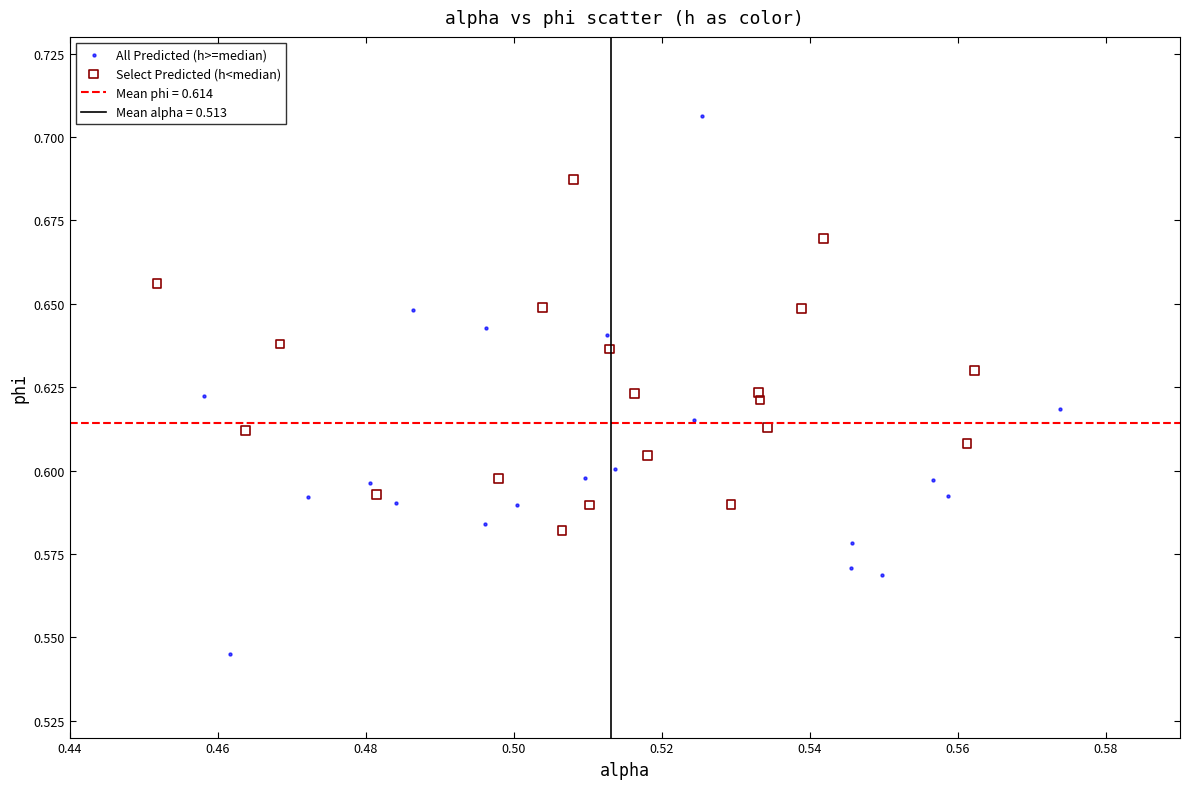

Which series reaches the maximum Y coordinate?

All Predicted (h>=median)